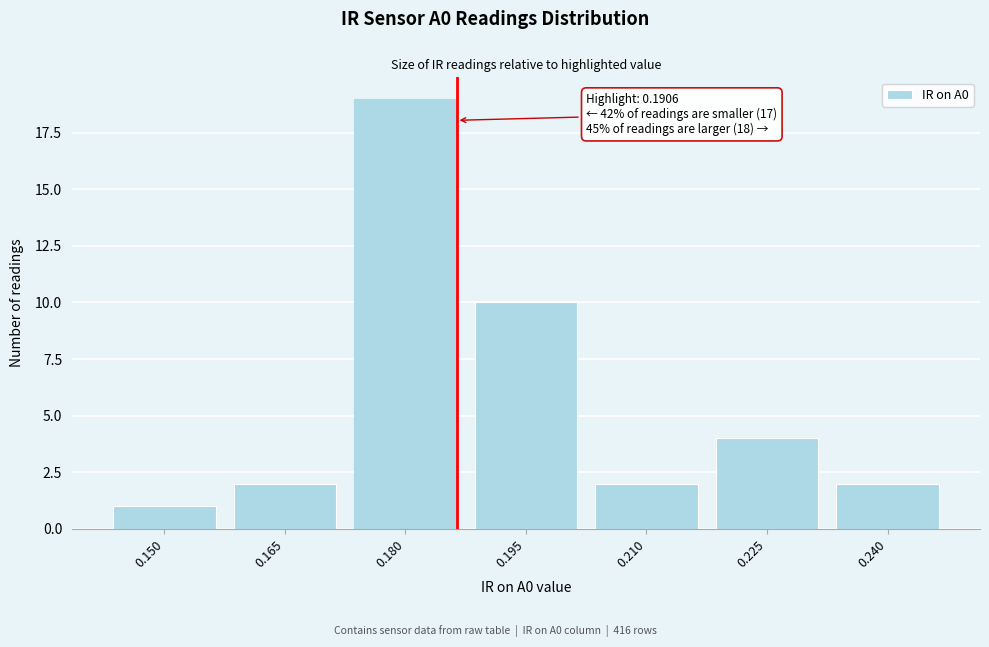

Reading left to right, what are all the values shown in this chart?

0.150=1	0.165=2	0.180=19	0.195=10	0.210=2	0.225=4	0.240=2